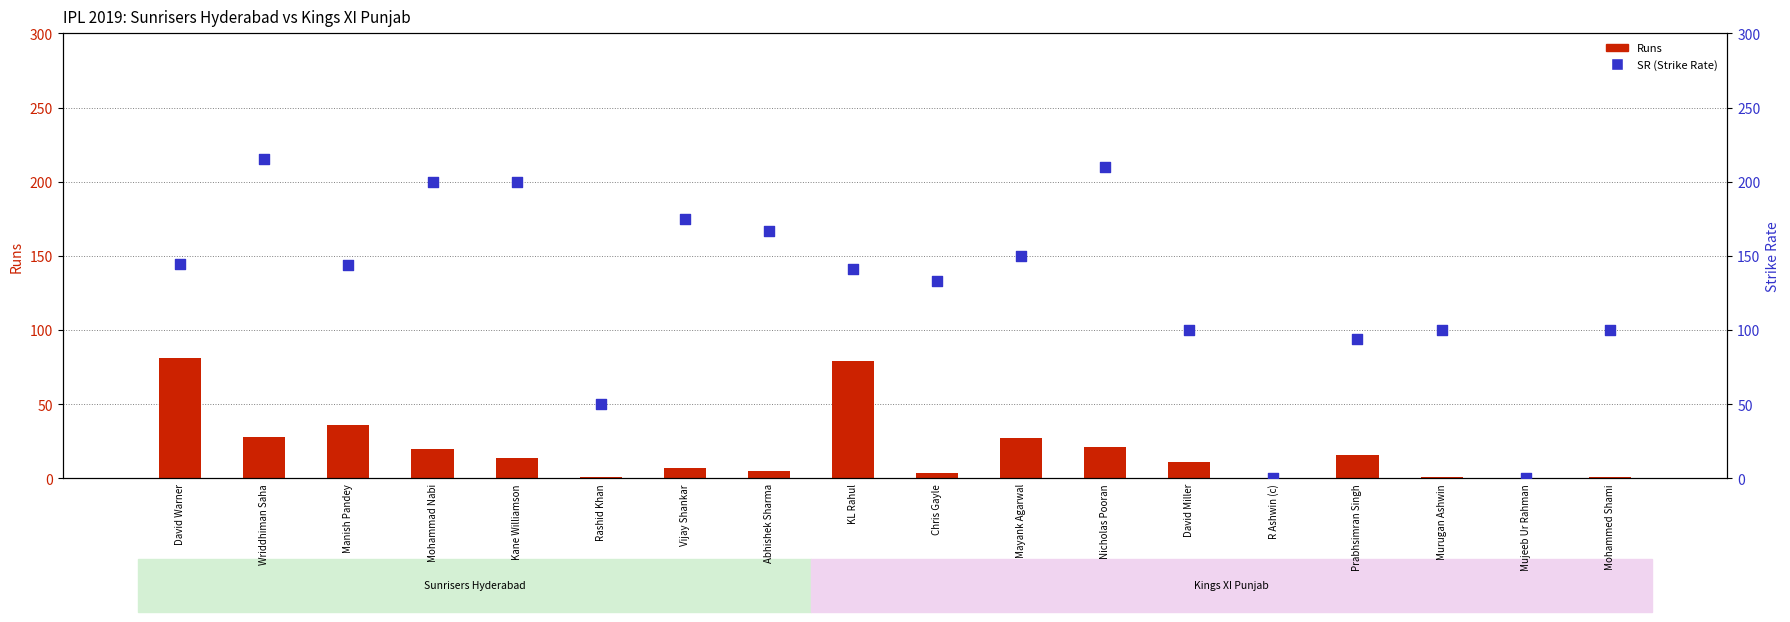

Which series has the largest total across all categories?

SR (Strike Rate)